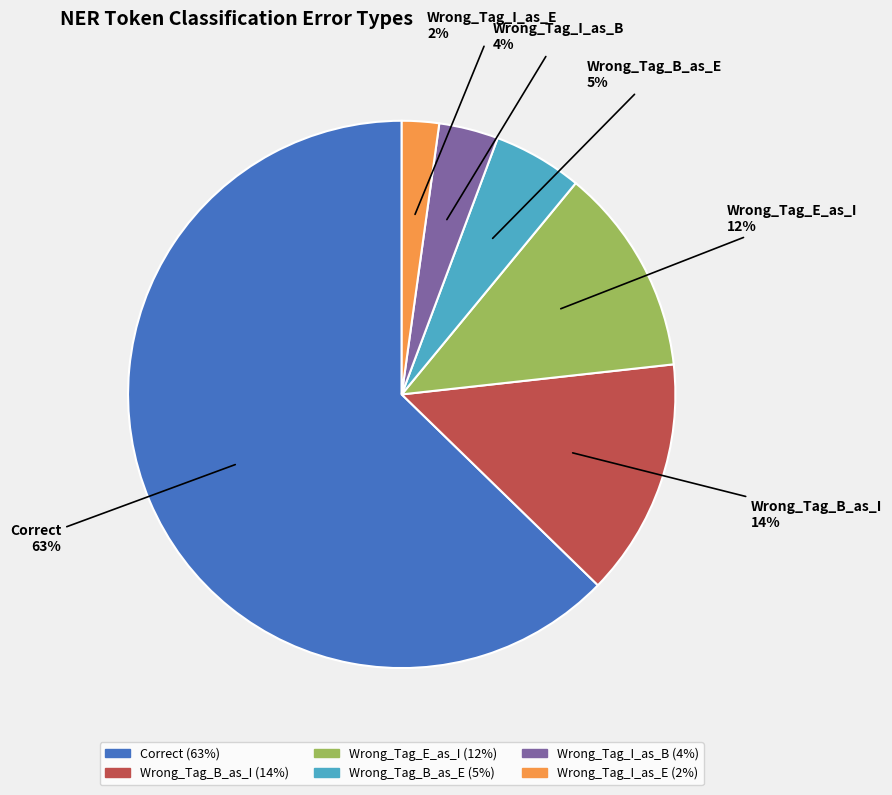

Is the sum of Wrong_Tag_E_as_I and Wrong_Tag_B_as_I greater than half?

No